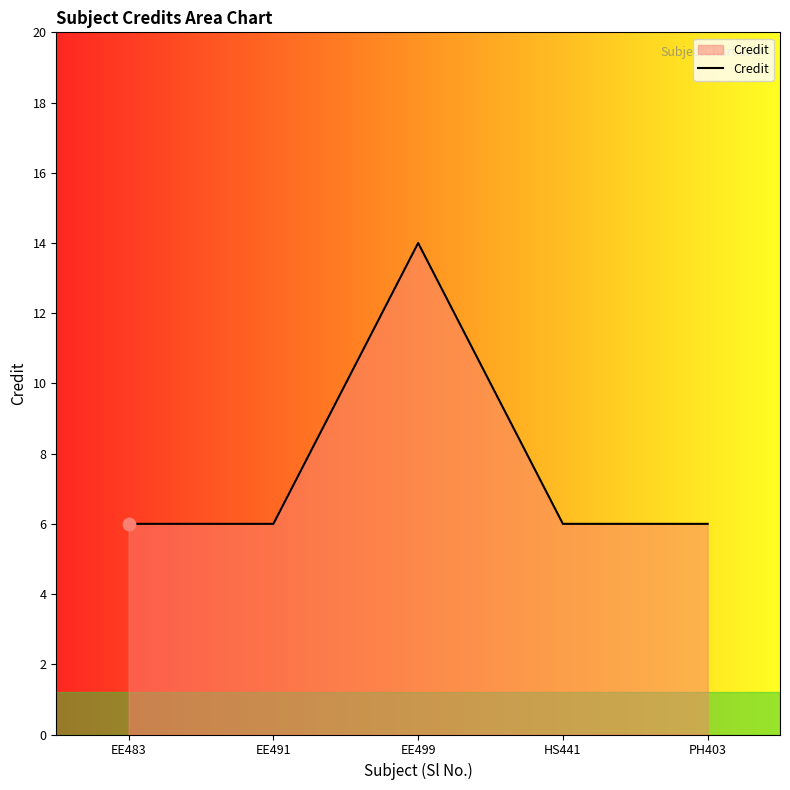

What is the ratio of the value at EE491 to the value at PH403?

1.0